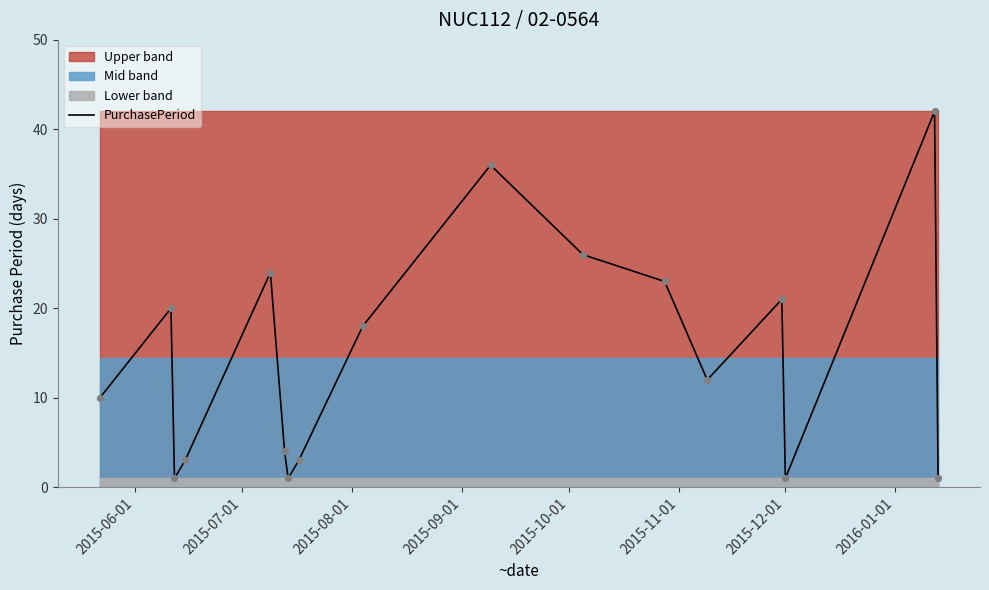

What is the change in value from 2015-06-01 to 14?

-9